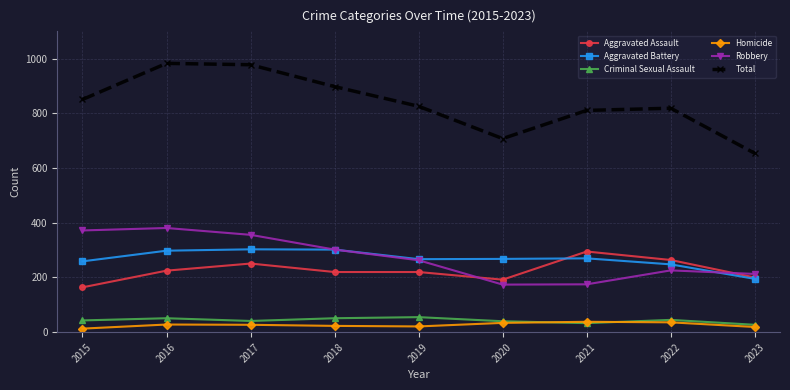

True or false: Robbery has more than 2 points higher than both neighbors.

False